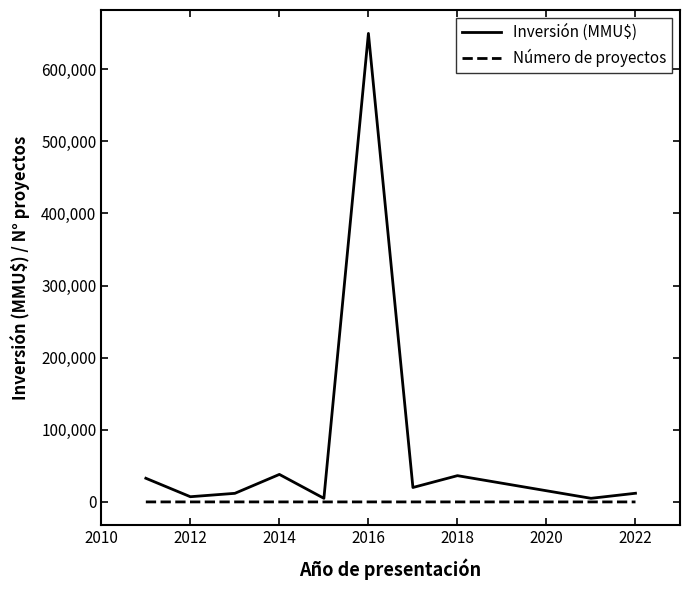

Which series has the largest range (max minus min)?

Inversión (MMU$)